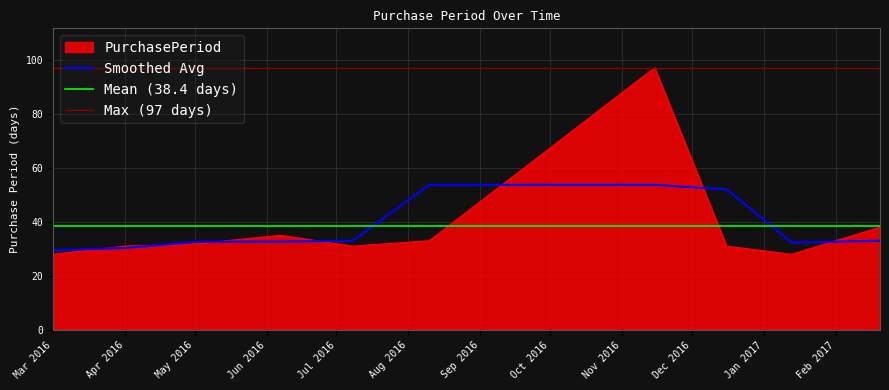

Reading left to right, list all the values displayed in this chart.

28	31	32	35	31	33	97	31	28	38